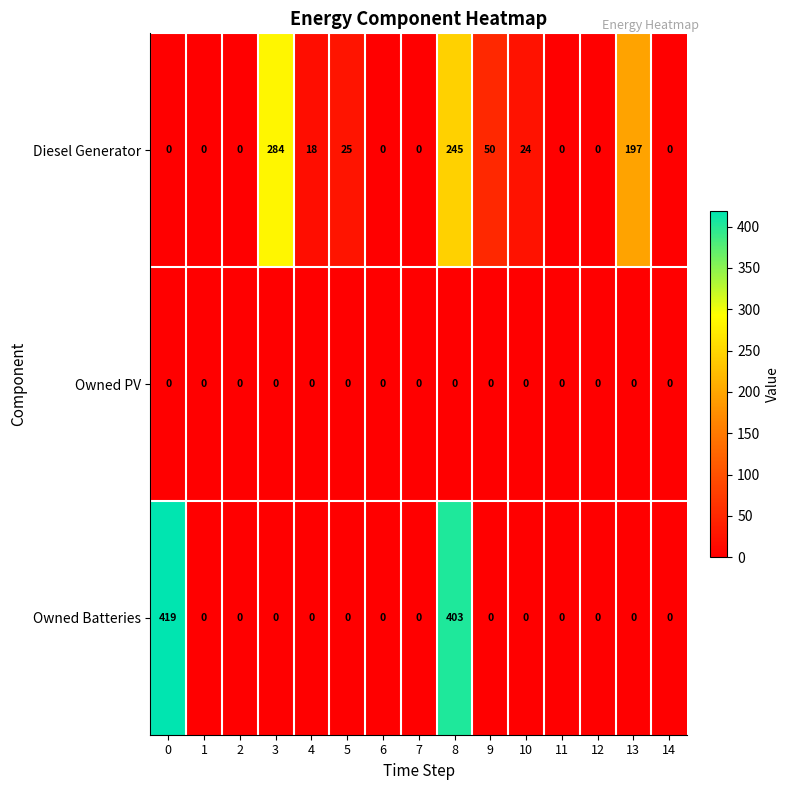

What is the difference between the Owned Batteries values at 8 and 10?

403